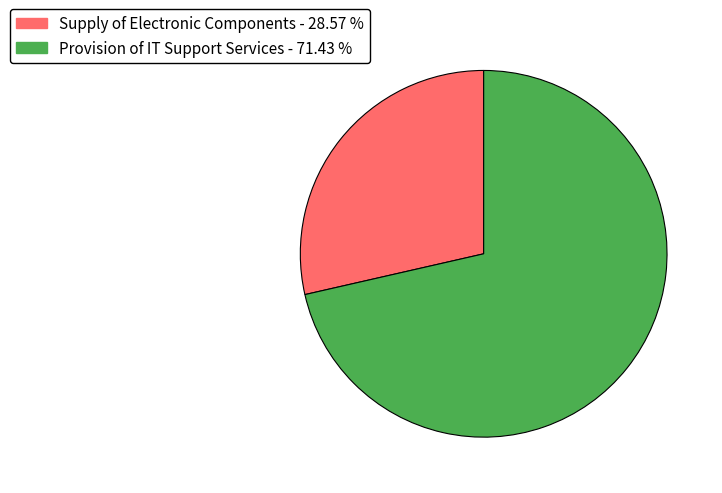

Is Supply of Electronic Components the majority of the pie?

No